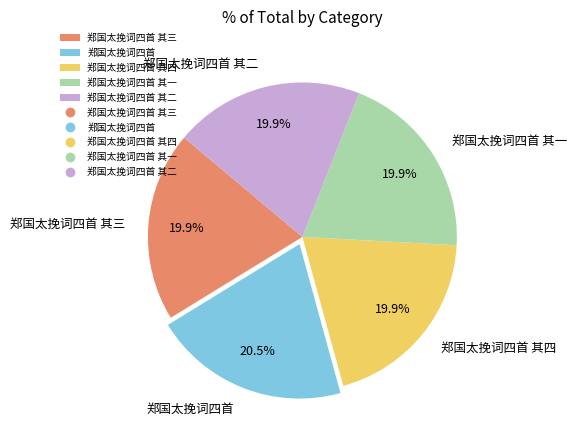

How many slices are in this pie chart?

5